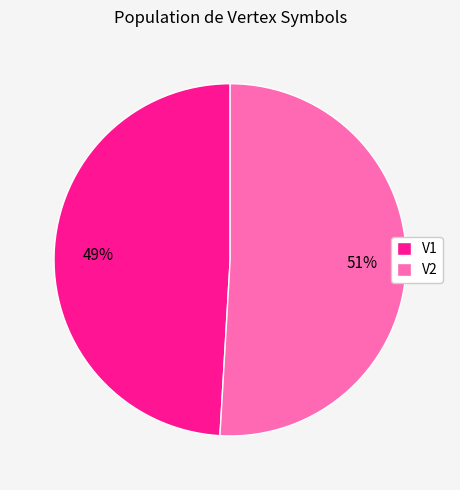

Do V2 and V1 together represent more than half of the pie?

Yes